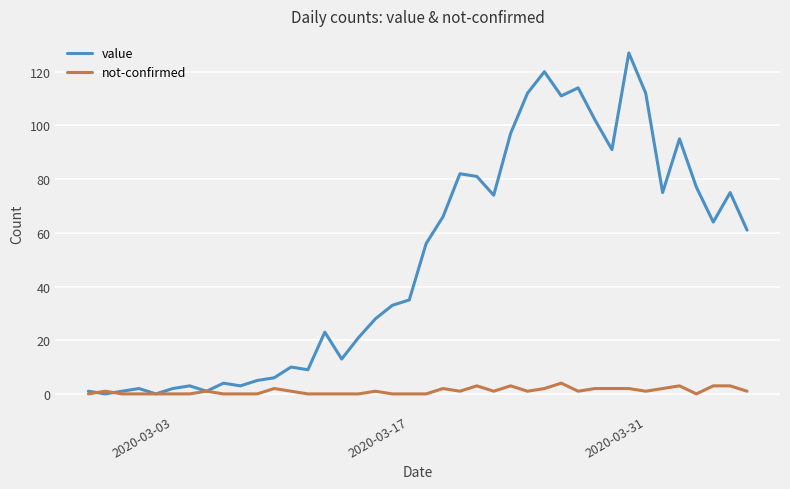

List the series in order of their overall mean, highest first.

value, not-confirmed